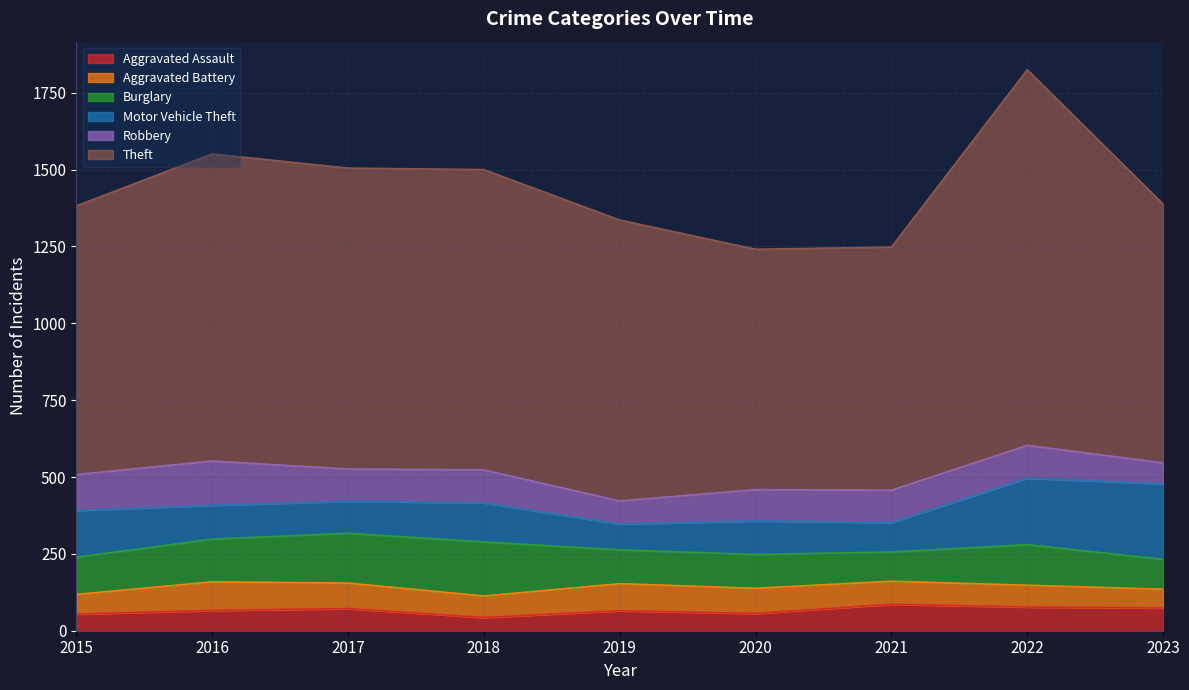

What is the average value of the Aggravated Assault series?

66